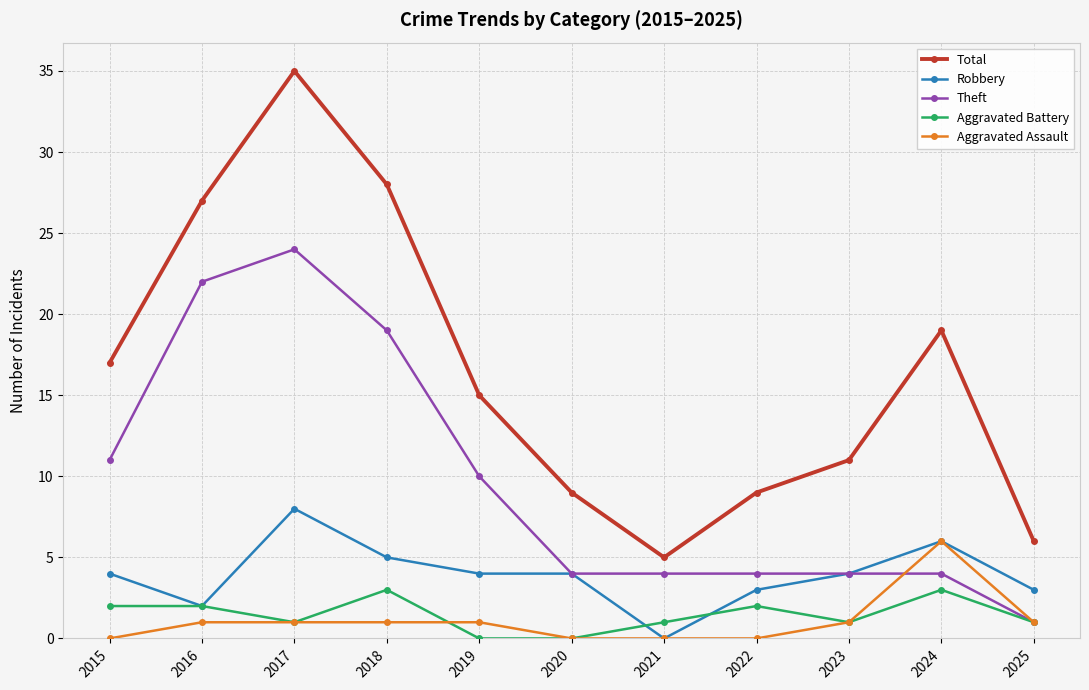

Reading left to right, what are all the values shown in this chart?

Total: 2015=17	2016=27	2017=35	2018=28	2019=15	2020=9	2021=5	2022=9	2023=11	2024=19	2025=6
Robbery: 2015=4	2016=2	2017=8	2018=5	2019=4	2020=4	2021=0	2022=3	2023=4	2024=6	2025=3
Theft: 2015=11	2016=22	2017=24	2018=19	2019=10	2020=4	2021=4	2022=4	2023=4	2024=4	2025=1
Aggravated Battery: 2015=2	2016=2	2017=1	2018=3	2019=0	2020=0	2021=1	2022=2	2023=1	2024=3	2025=1
Aggravated Assault: 2015=0	2016=1	2017=1	2018=1	2019=1	2020=0	2021=0	2022=0	2023=1	2024=6	2025=1